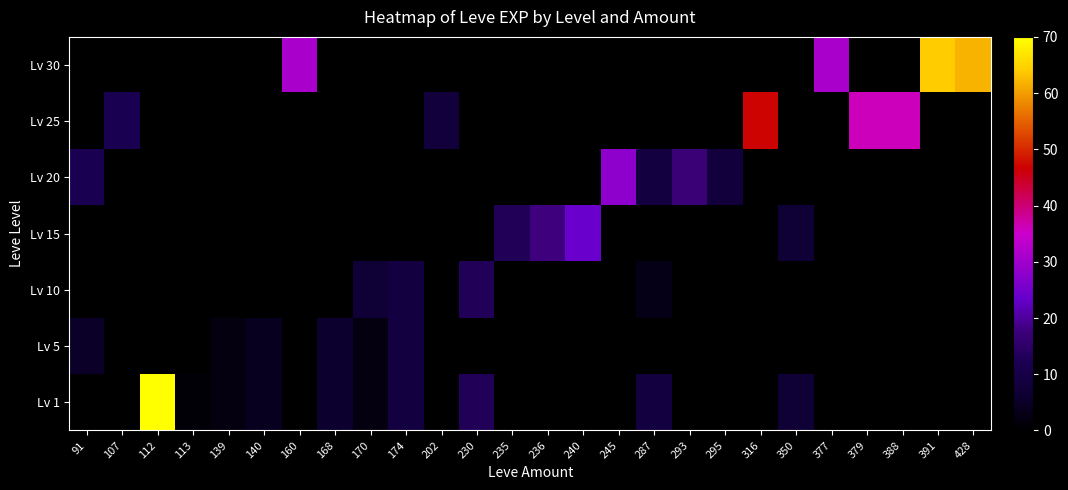

Reading left to right, list all the values displayed in this chart.

Lv 1: 91=0	107=0	112=630	113=1	139=2	140=4	160=0	168=6	170=2	174=9	202=0	230=13	235=0	236=0	240=0	245=0	287=9	293=0	295=0	316=0	350=7	377=0	379=0	388=0	391=0	428=0
Lv 5: 91=5	107=0	112=0	113=0	139=2	140=4	160=0	168=6	170=2	174=9	202=0	230=0	235=0	236=0	240=0	245=0	287=0	293=0	295=0	316=0	350=0	377=0	379=0	388=0	391=0	428=0
Lv 10: 91=0	107=0	112=0	113=0	139=0	140=0	160=0	168=0	170=7	174=9	202=0	230=13	235=0	236=0	240=0	245=0	287=3	293=0	295=0	316=0	350=0	377=0	379=0	388=0	391=0	428=0
Lv 15: 91=0	107=0	112=0	113=0	139=0	140=0	160=0	168=0	170=0	174=0	202=0	230=0	235=13	236=18	240=24	245=0	287=0	293=0	295=0	316=0	350=7	377=0	379=0	388=0	391=0	428=0
Lv 20: 91=12	107=0	112=0	113=0	139=0	140=0	160=0	168=0	170=0	174=0	202=0	230=0	235=0	236=0	240=0	245=28	287=9	293=17	295=8	316=0	350=0	377=0	379=0	388=0	391=0	428=0
Lv 25: 91=0	107=12	112=0	113=0	139=0	140=0	160=0	168=0	170=0	174=0	202=8	230=0	235=0	236=0	240=0	245=0	287=0	293=0	295=0	316=47	350=0	377=0	379=36	388=36	391=0	428=0
Lv 30: 91=0	107=0	112=0	113=0	139=0	140=0	160=31	168=0	170=0	174=0	202=0	230=0	235=0	236=0	240=0	245=0	287=0	293=0	295=0	316=0	350=0	377=31	379=0	388=0	391=64	428=62